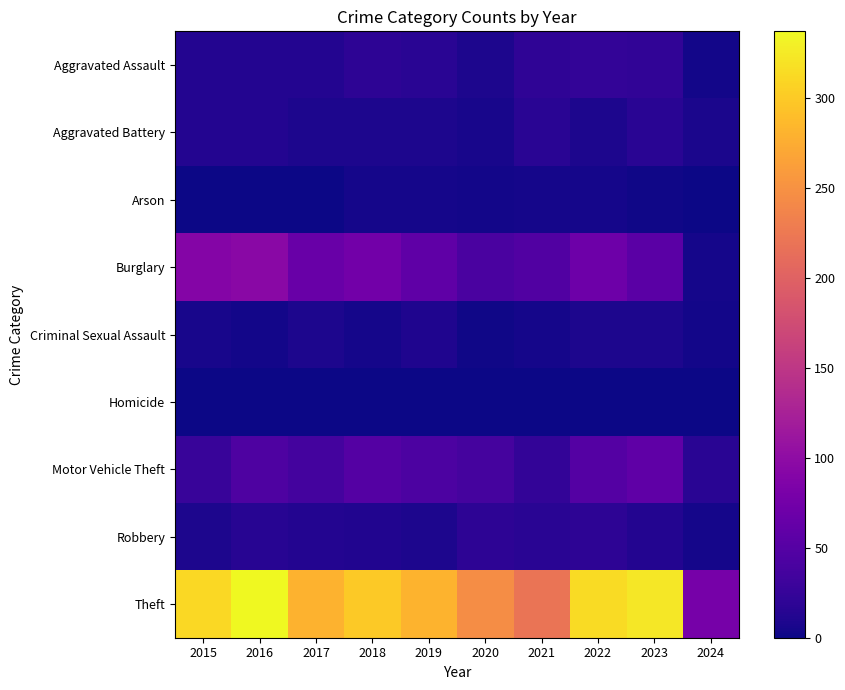

Which series has the largest total across all categories?

Theft